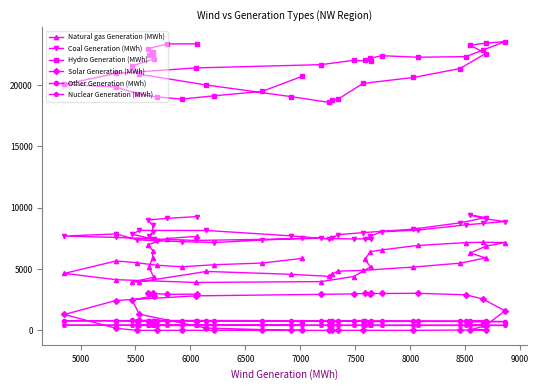

What is the average value of the Hydro Generation (MWh) series?

21267